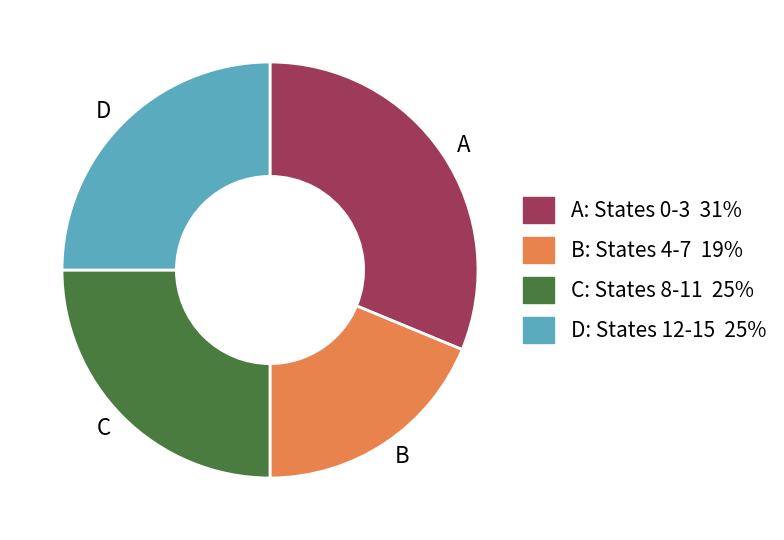

Combined, do D and B account for over 50%?

No